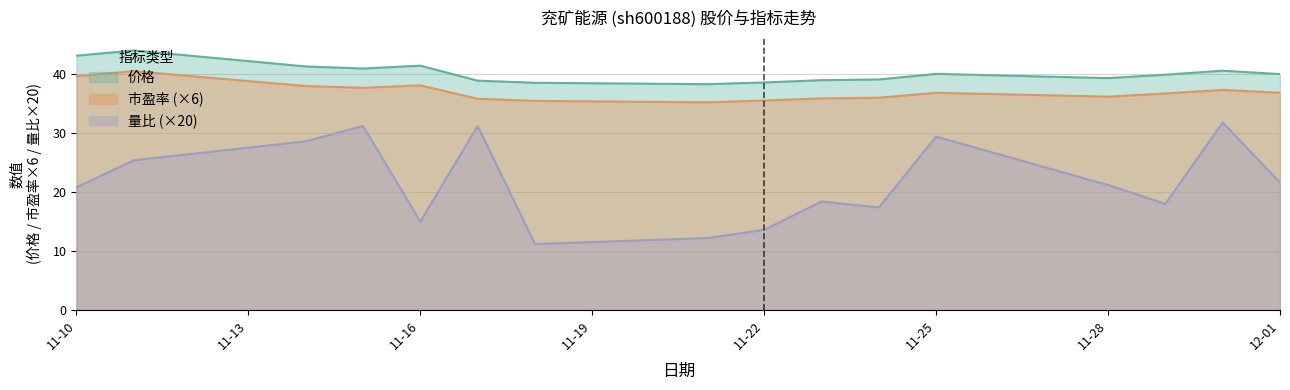

What is the sum of all 市盈率 values?

591.7